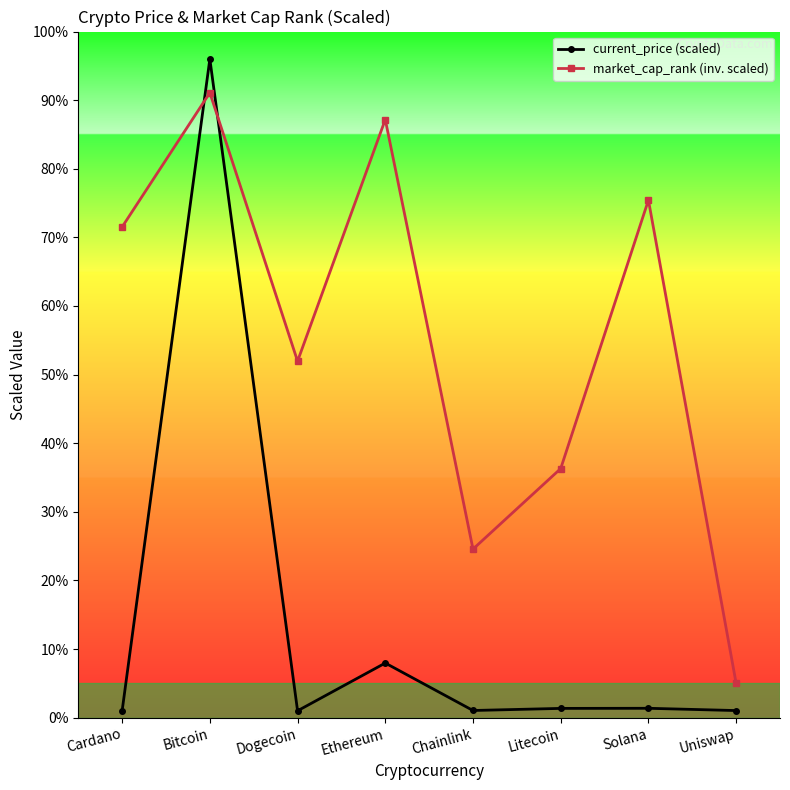

Rank the series by their maximum value, from highest to lowest.

current_price (scaled), market_cap_rank (inv. scaled)